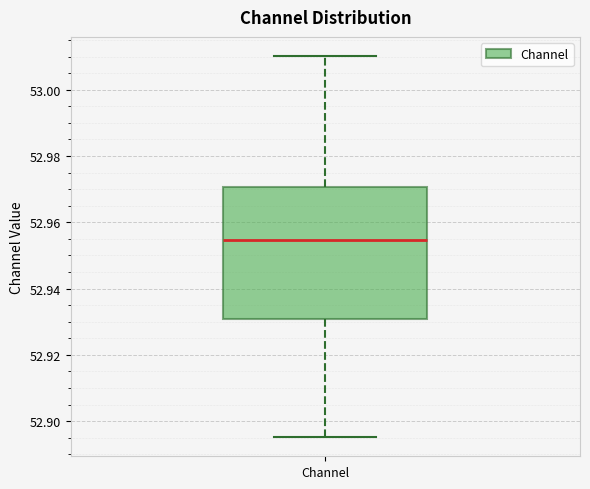

Where does the lower whisker of the box for Channel end on the y-axis? The values are not printed on the chart, so give them approximately, as read against the axis.

52.896